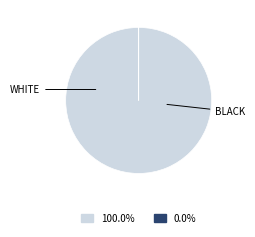

Is there any slice that represents more than half of the pie?

Yes